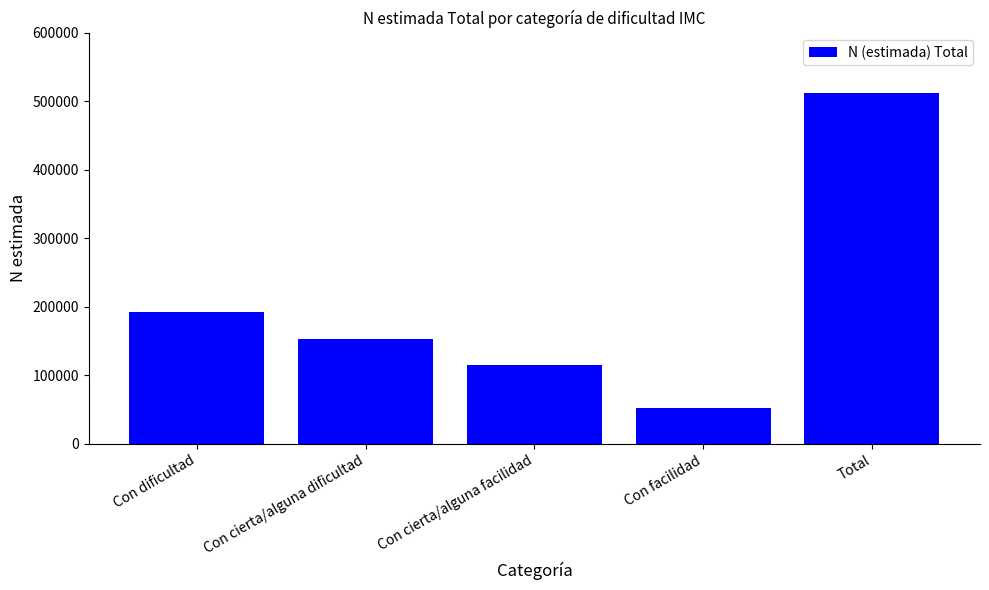

How many data points does each series have?

5